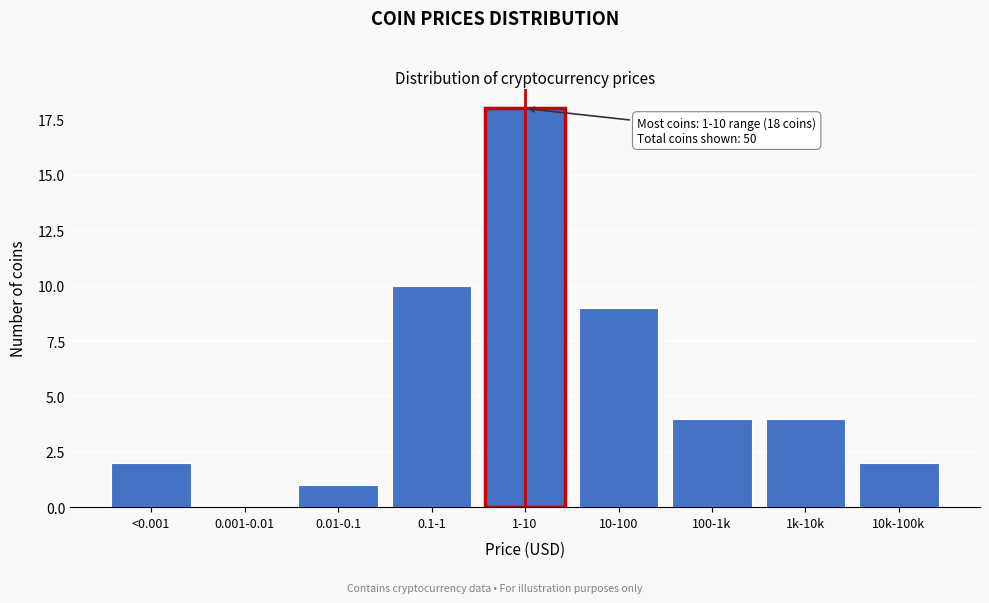

Reading left to right, what are all the values shown in this chart?

<0.001=2	0.001-0.01=0	0.01-0.1=1	0.1-1=10	1-10=18	10-100=9	100-1k=4	1k-10k=4	10k-100k=2